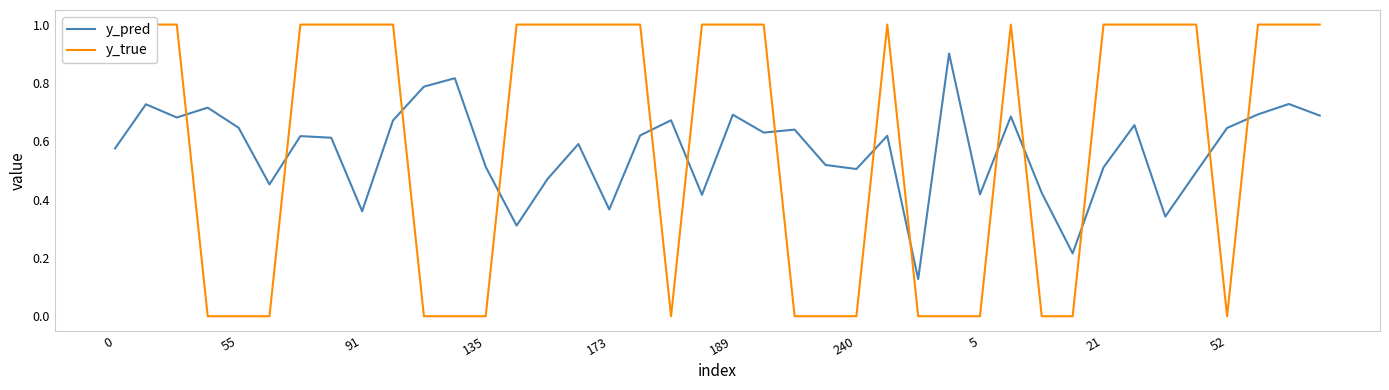

Where is y_pred nearest to the value 0?

26